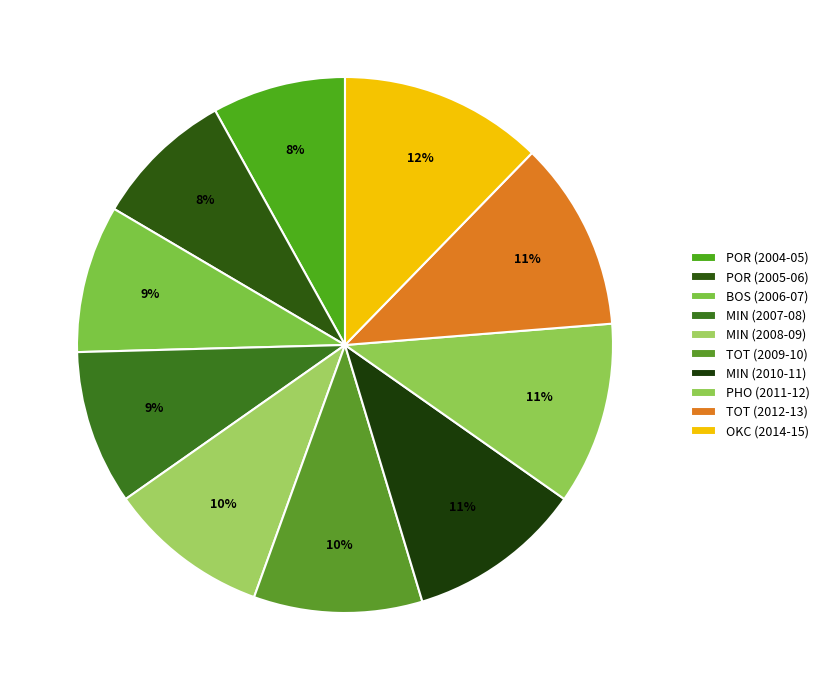

To the nearest percent, what is the difference between the largest and smallest slice percentages?

4%